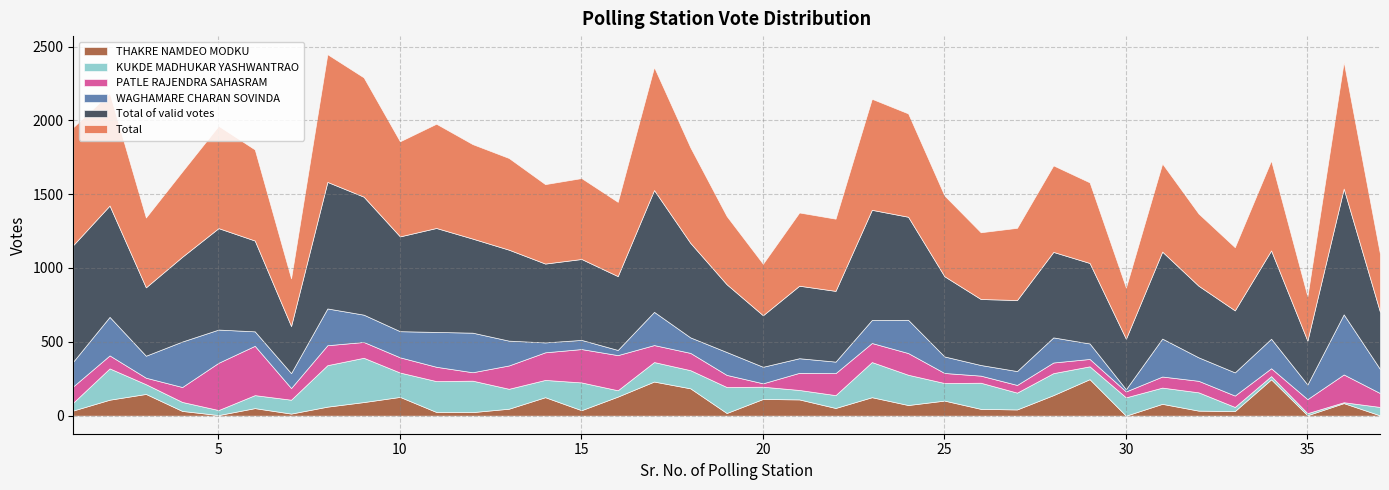

What is the difference between the second highest and second lowest values in the THAKRE NAMDEO MODKU series?

244